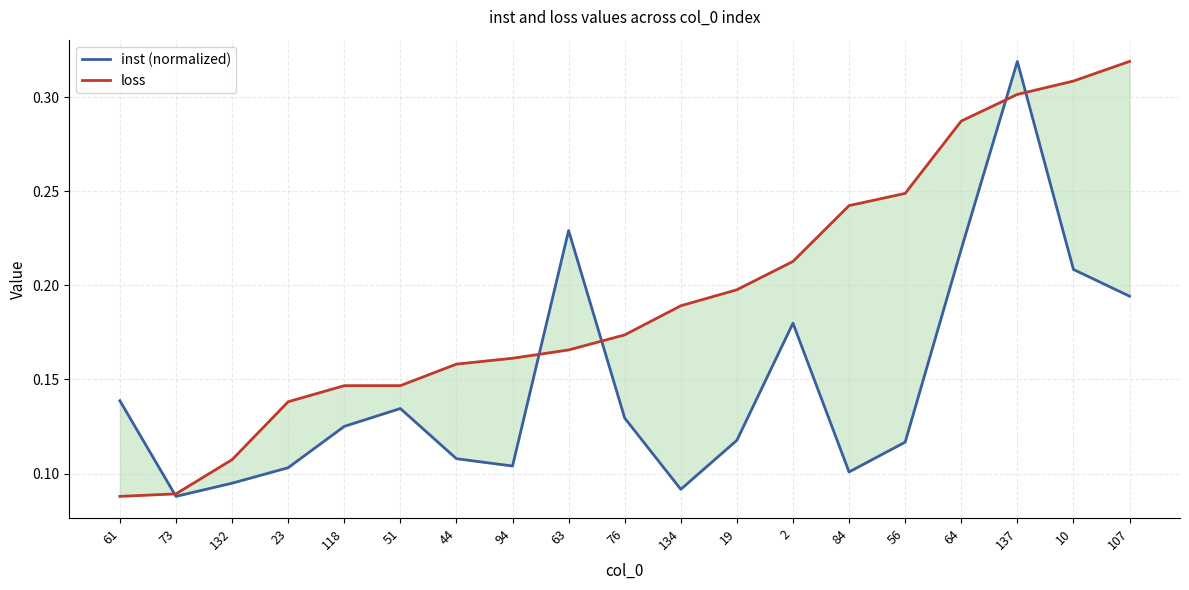

What is the value of the loss point at the 18th from the left?

0.3